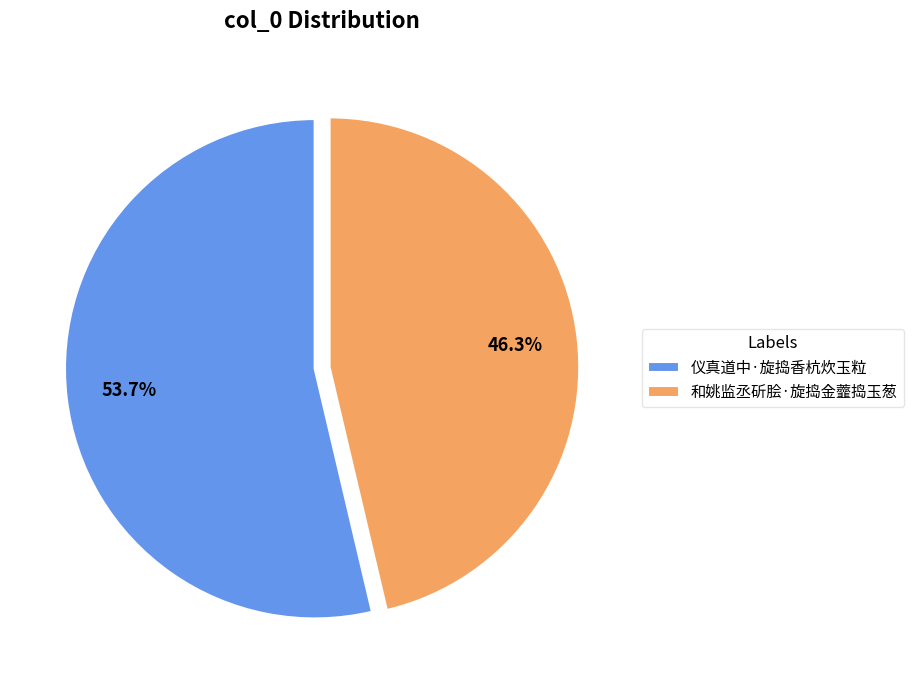

What is the total percentage of 和姚监丞斫脍·旋捣金虀捣玉葱 and 仪真道中·旋捣香杭炊玉粒?

100.0%